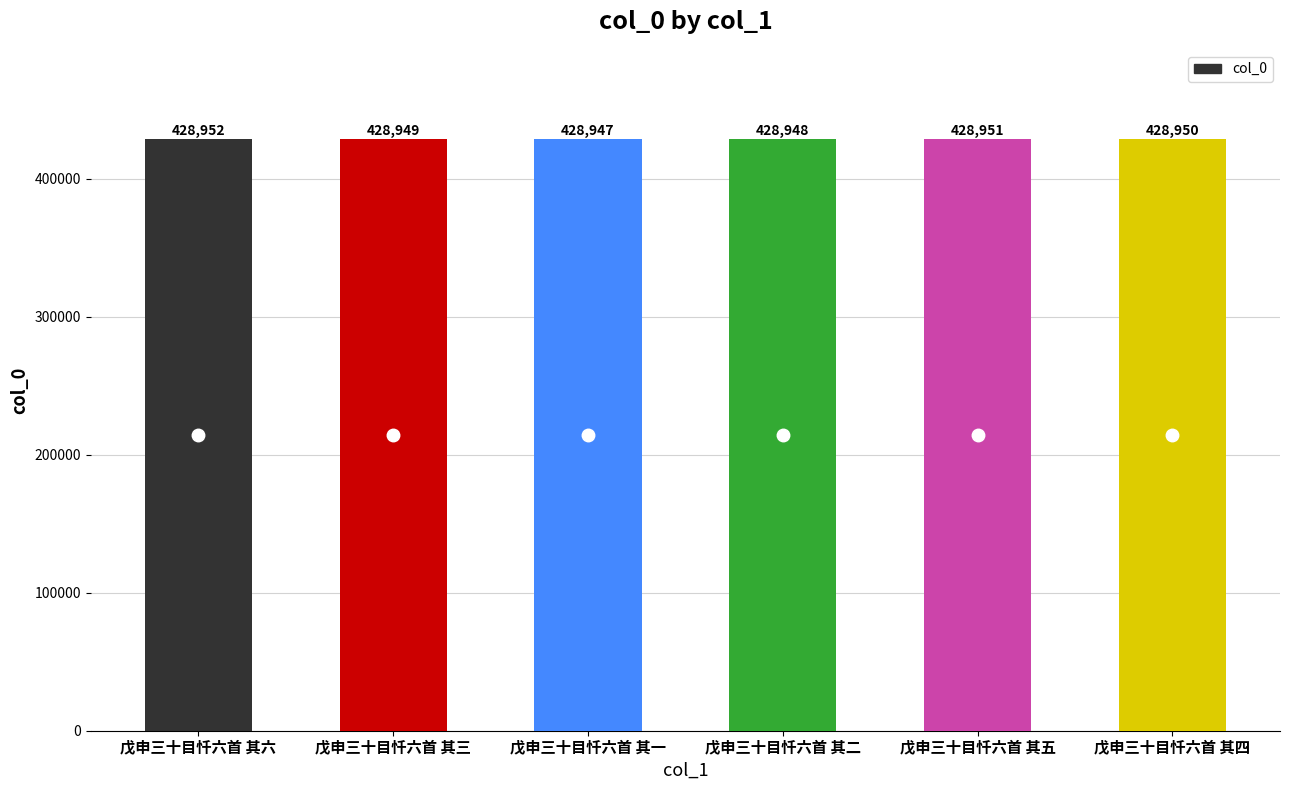

Are the bars grouped side by side (vs. stacked)?

No